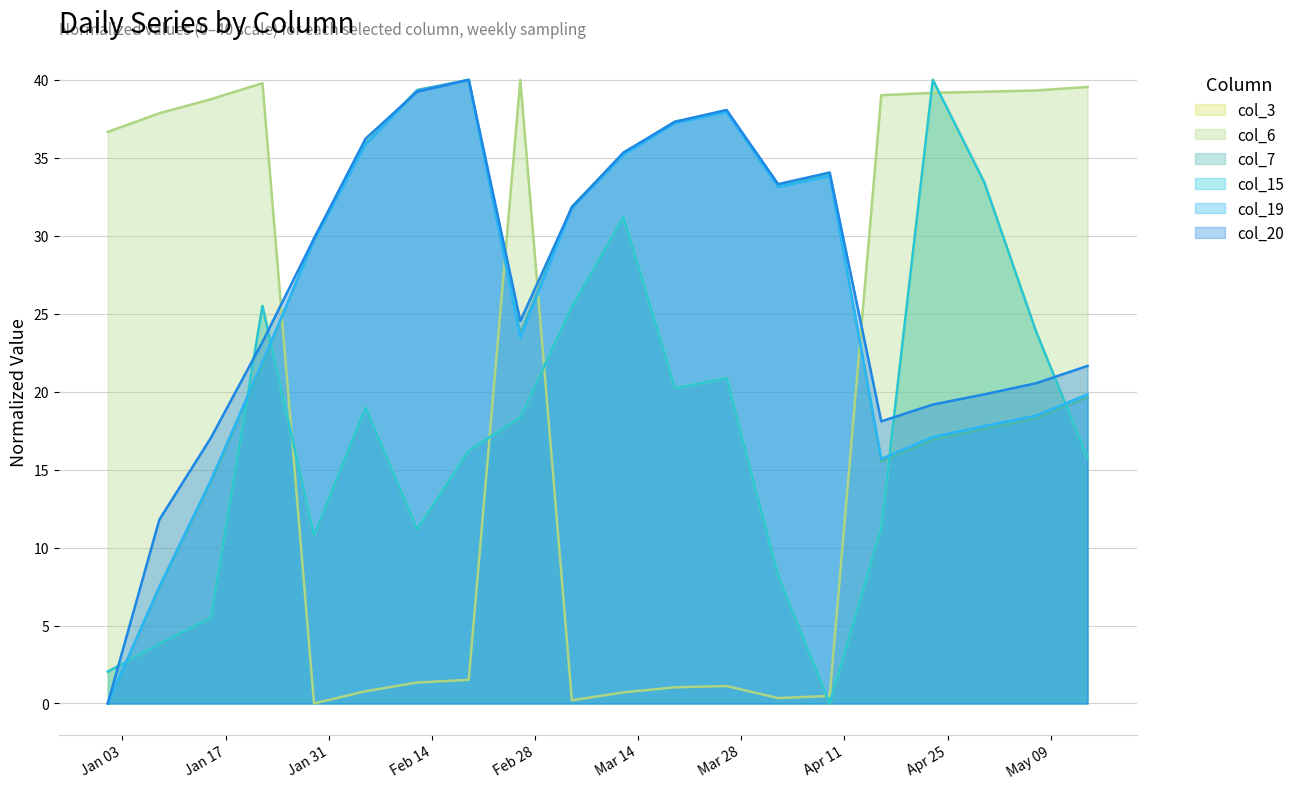

What are all the series names shown in the legend?

col_3, col_6, col_7, col_15, col_19, col_20